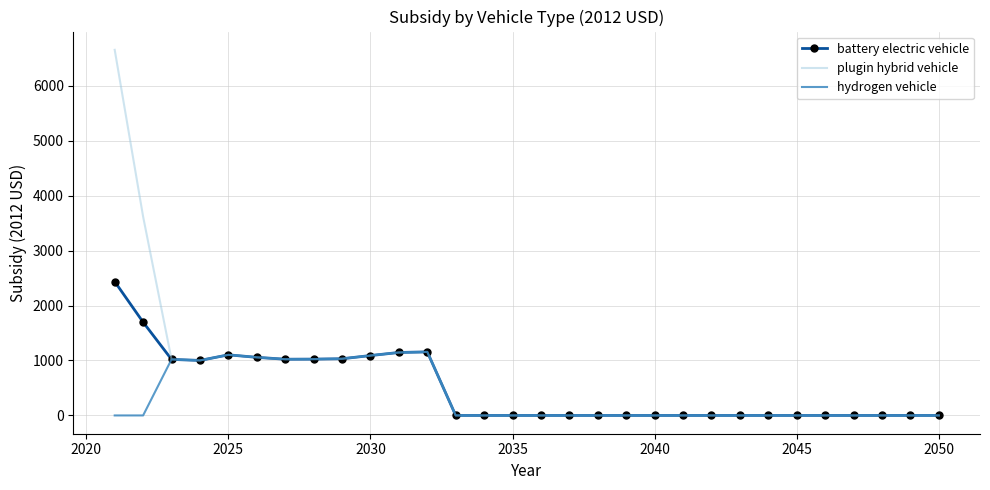

What is the maximum value for battery electric vehicle?

2435.9